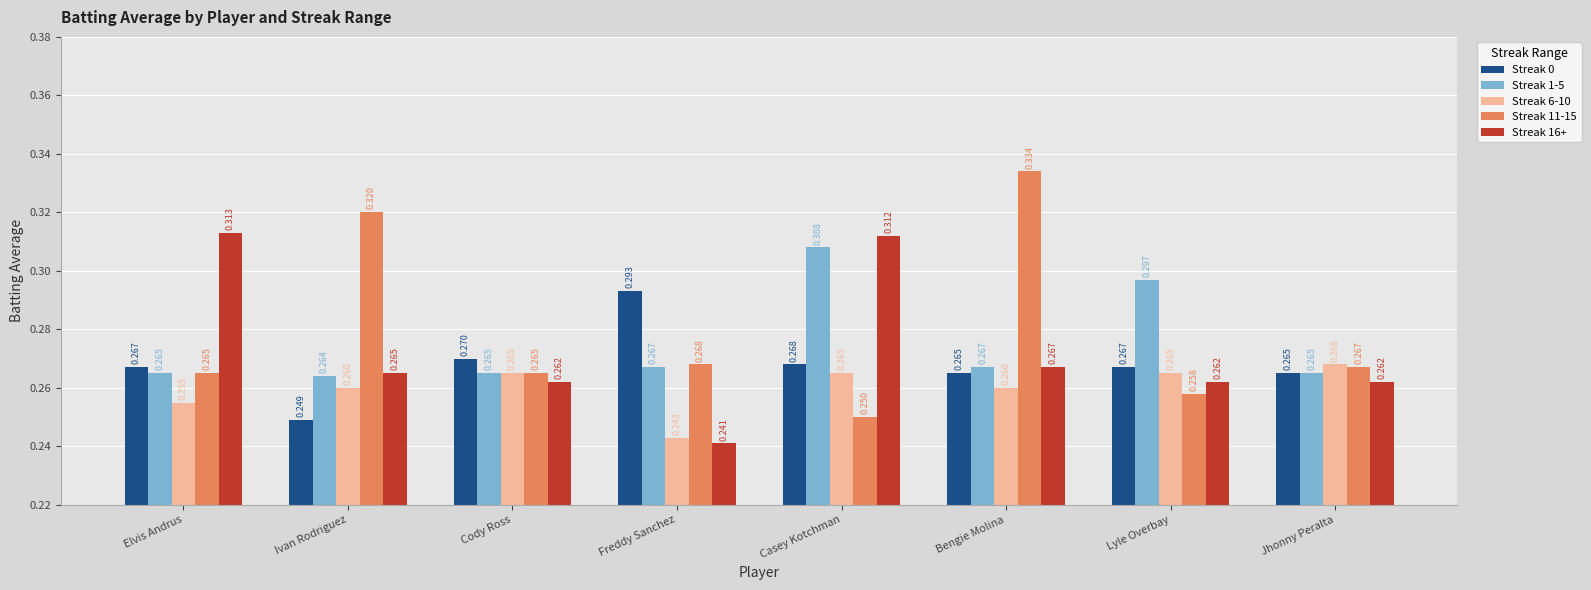

What is the sum of all Streak 11-15 values?

2.2